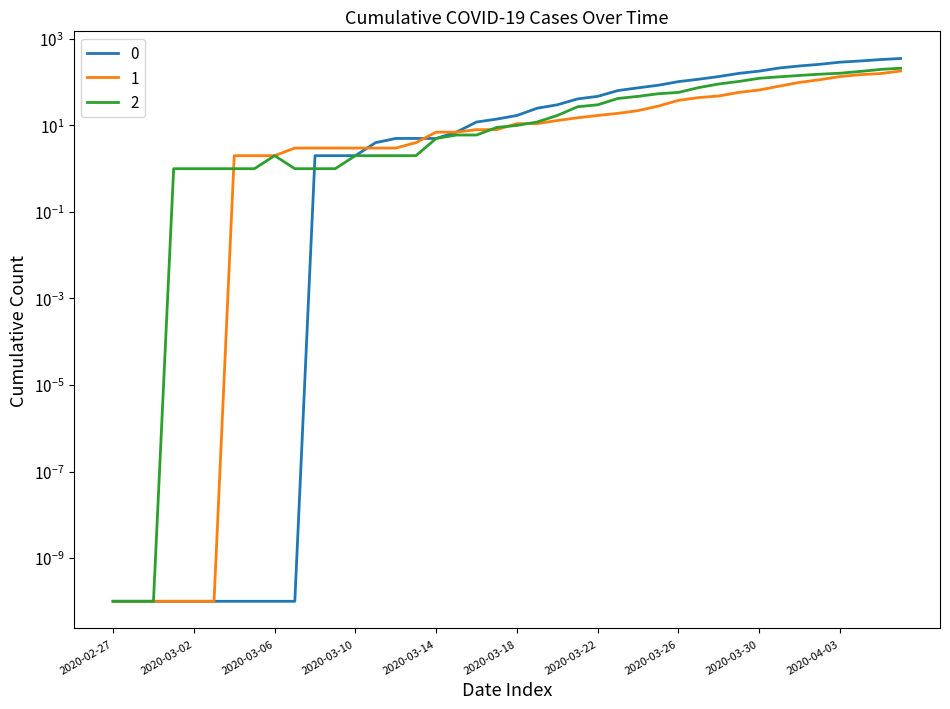

At how many categories does at least one series exceed 215?

6